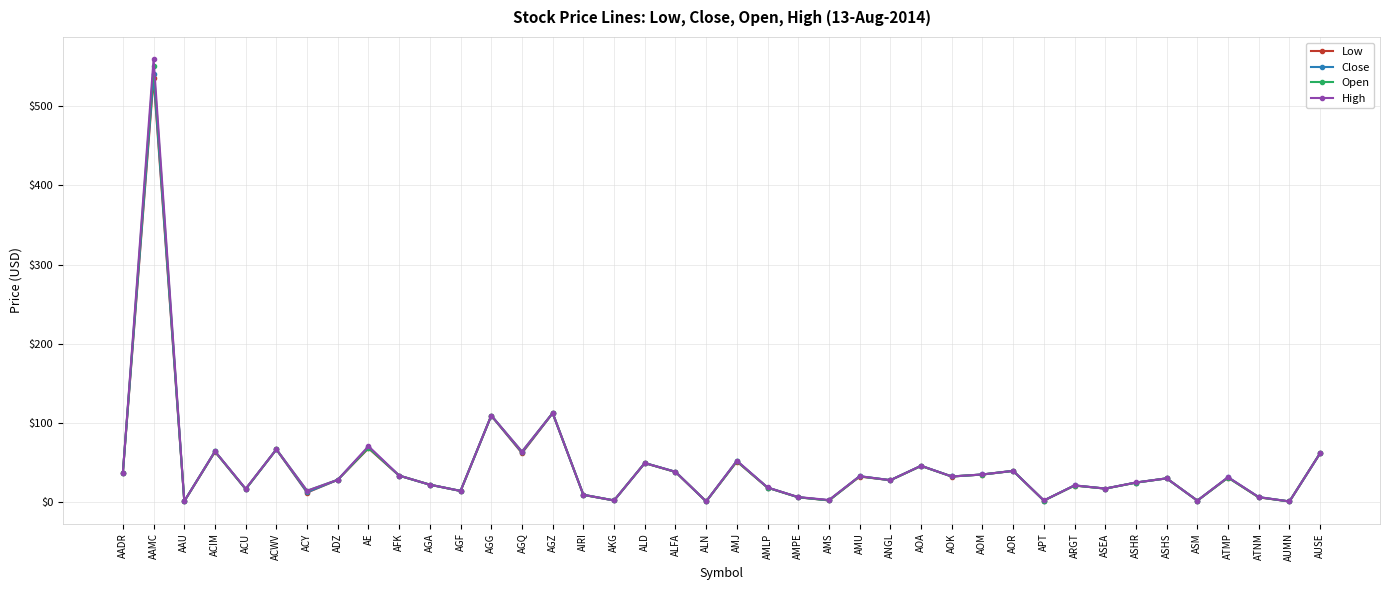

At which category does the chart reach its peak across all series?

AAMC